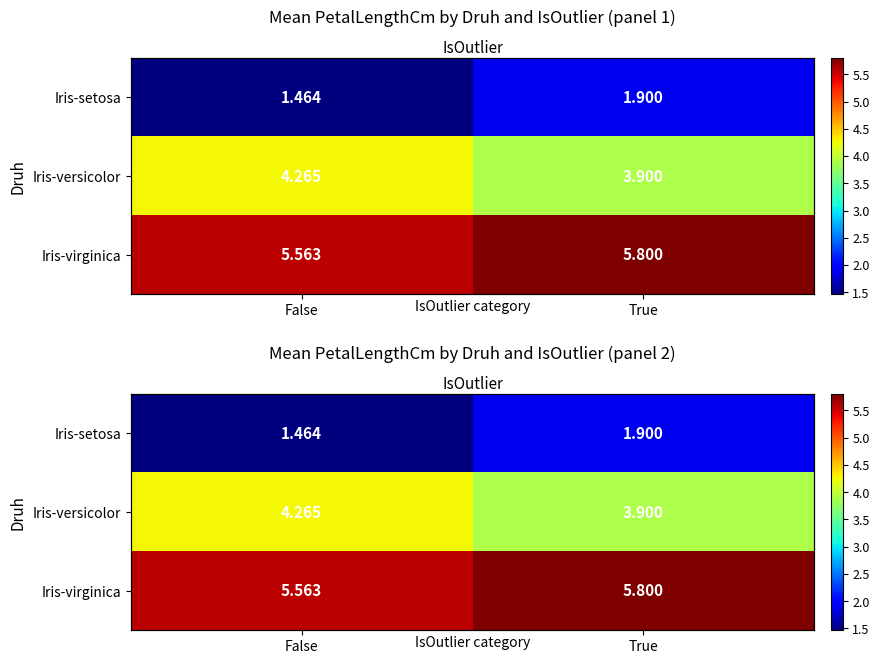

Where does the Iris-versicolor series first go above 4?

False